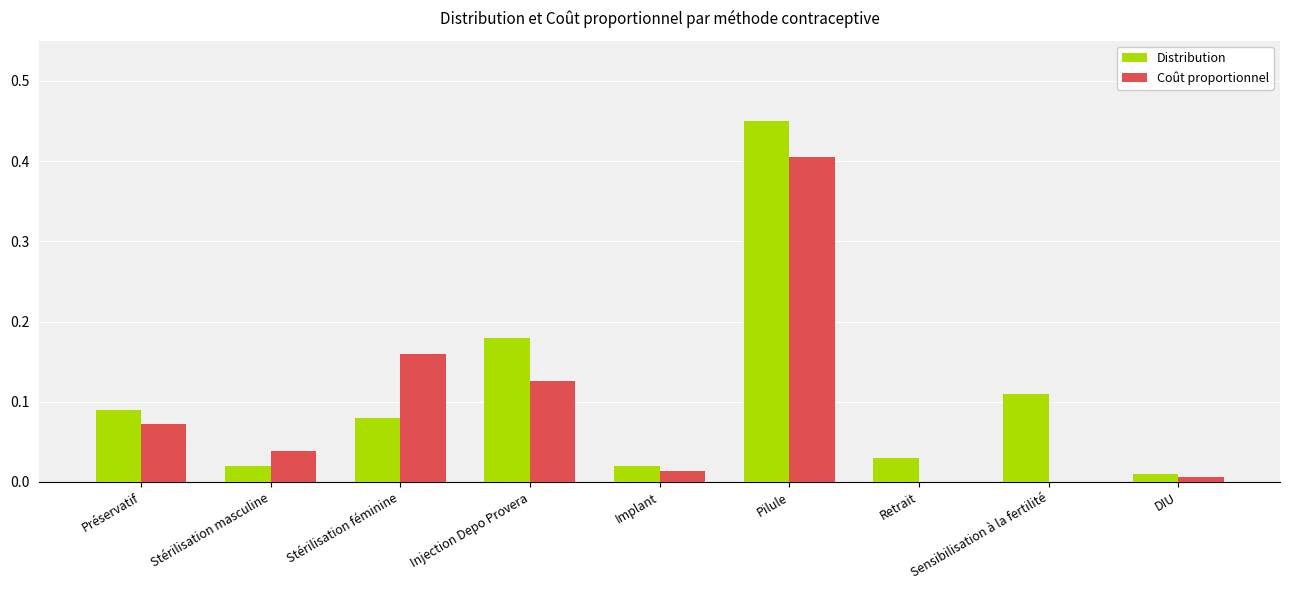

Between Stérilisation féminine and Injection Depo Provera, which series saw the biggest shift?

Distribution